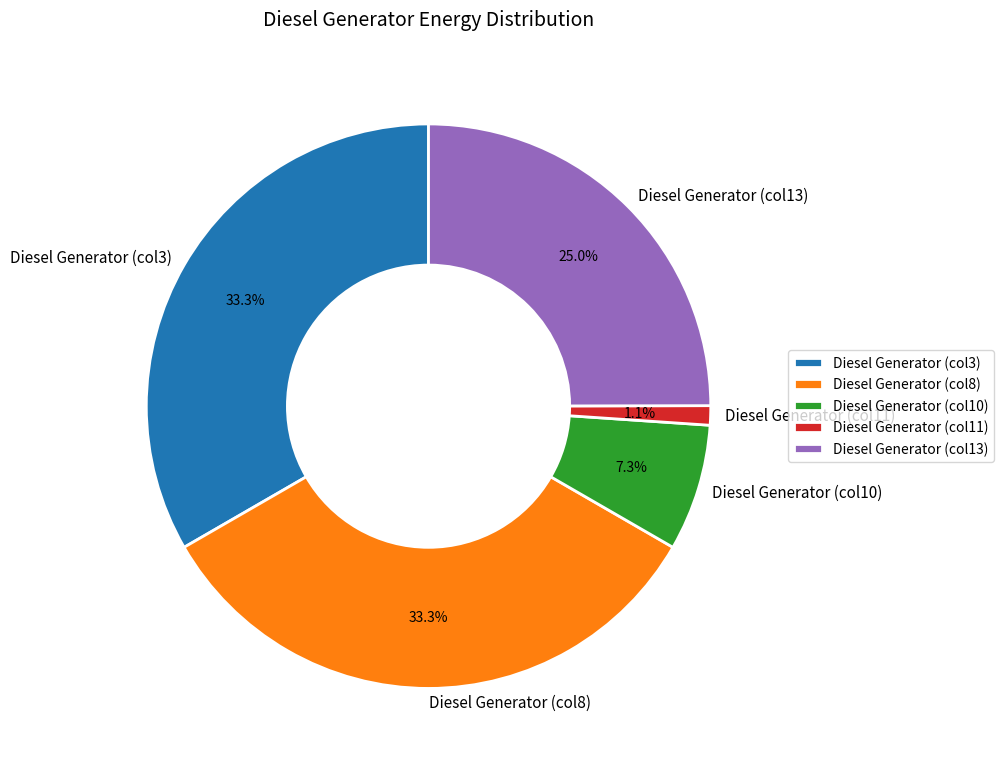

Which category has the smallest portion of the pie?

Diesel Generator (col11)